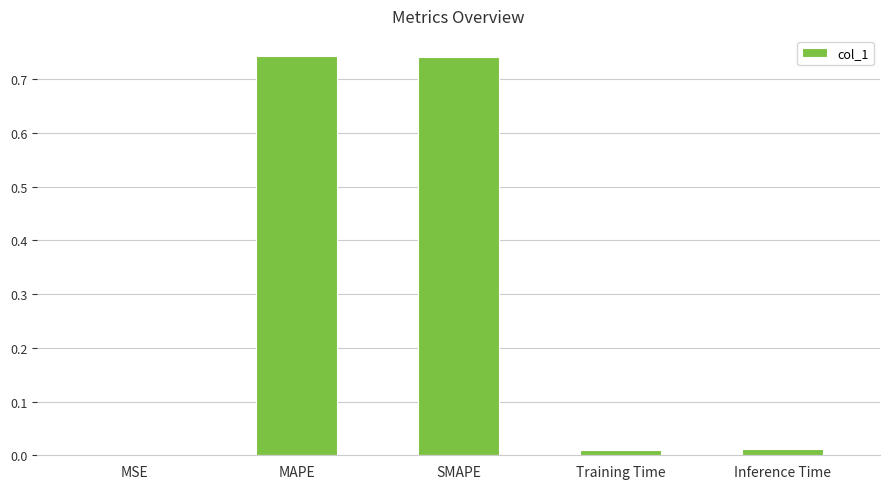

What is the sum of all values?

1.5